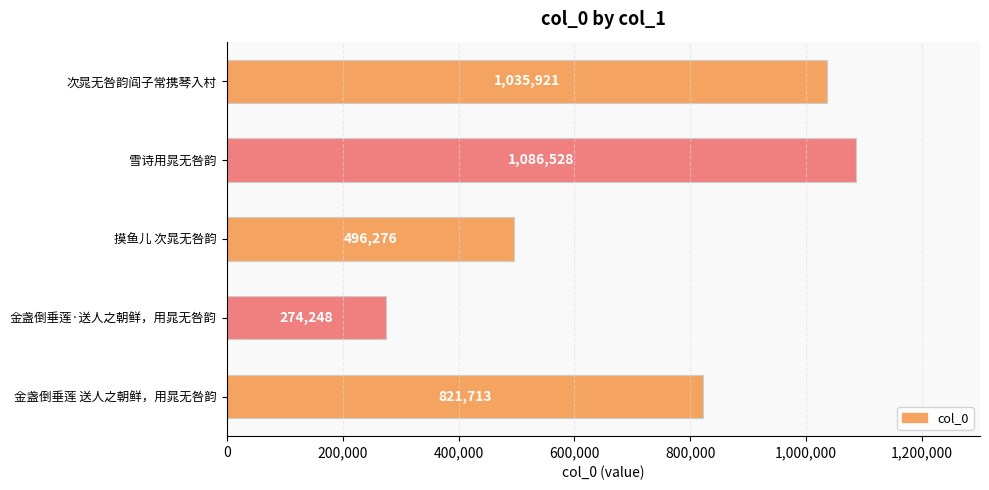

Are the bars horizontal?

Yes